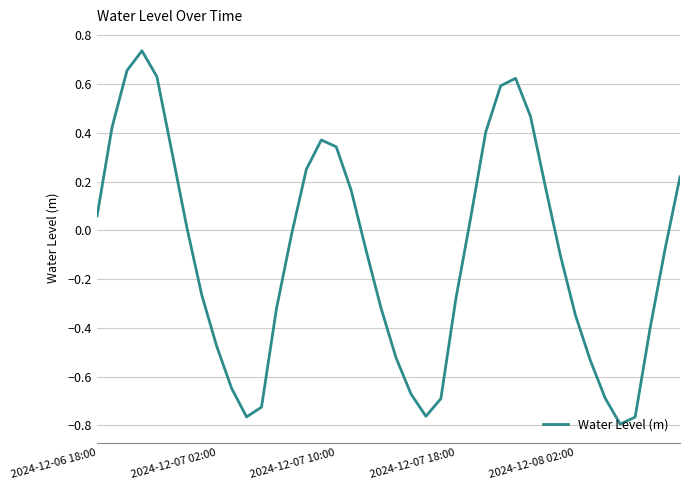

Does the chart have visible grid lines?

Yes